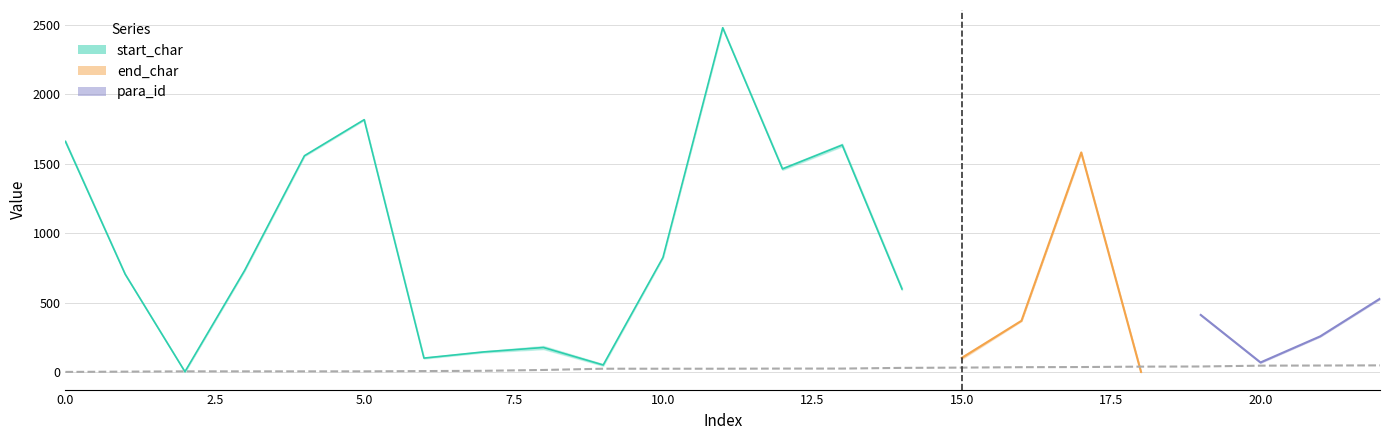

At which label does para_id first exceed 26?

12